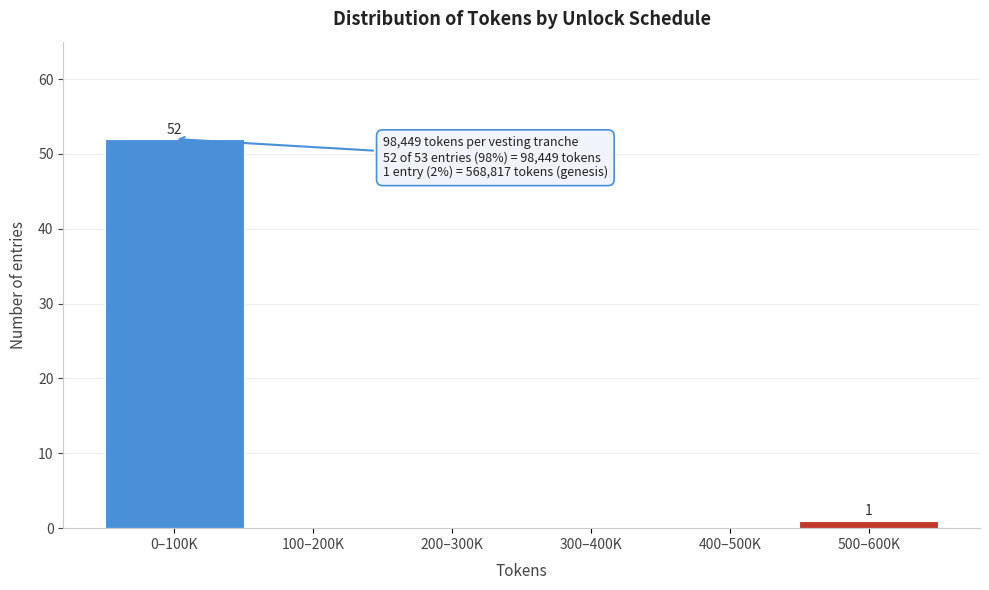

Reading right to left, what are all the values shown in this chart?

500–600K=1	400–500K=0	300–400K=0	200–300K=0	100–200K=0	0–100K=52